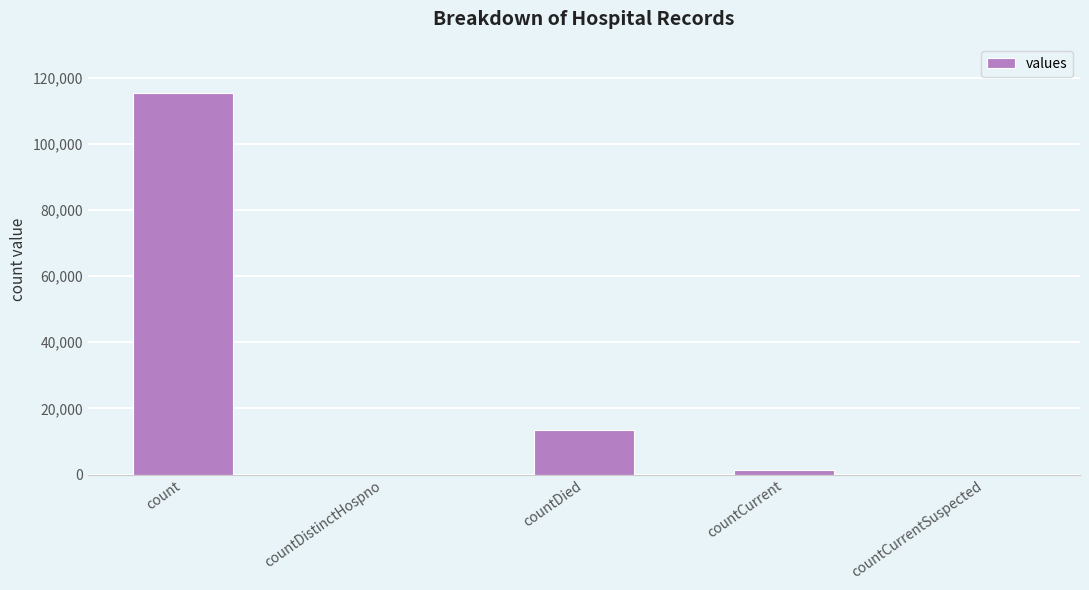

What is the greatest value displayed?

115379